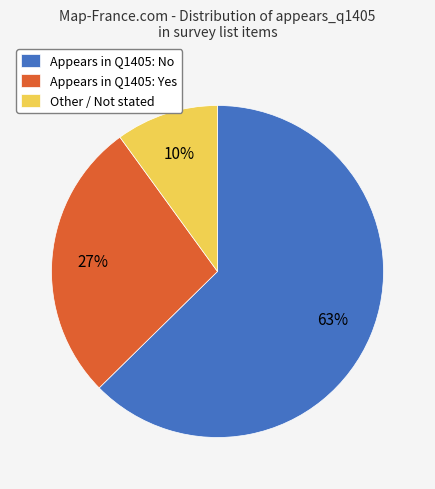

To the nearest percent, what is the combined percentage of Other / Not stated and Appears in Q1405: No?

73%